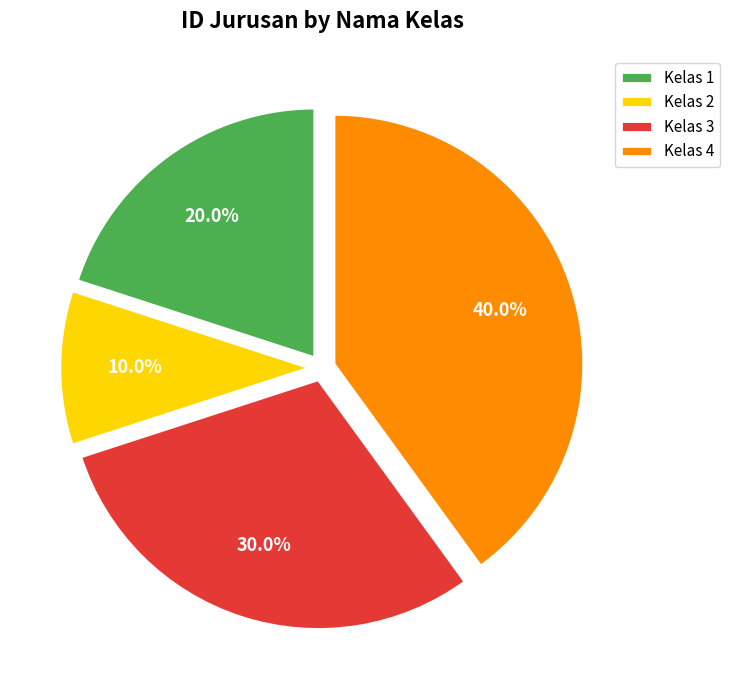

Rank the categories by value from highest to lowest.

Kelas 4, Kelas 3, Kelas 1, Kelas 2